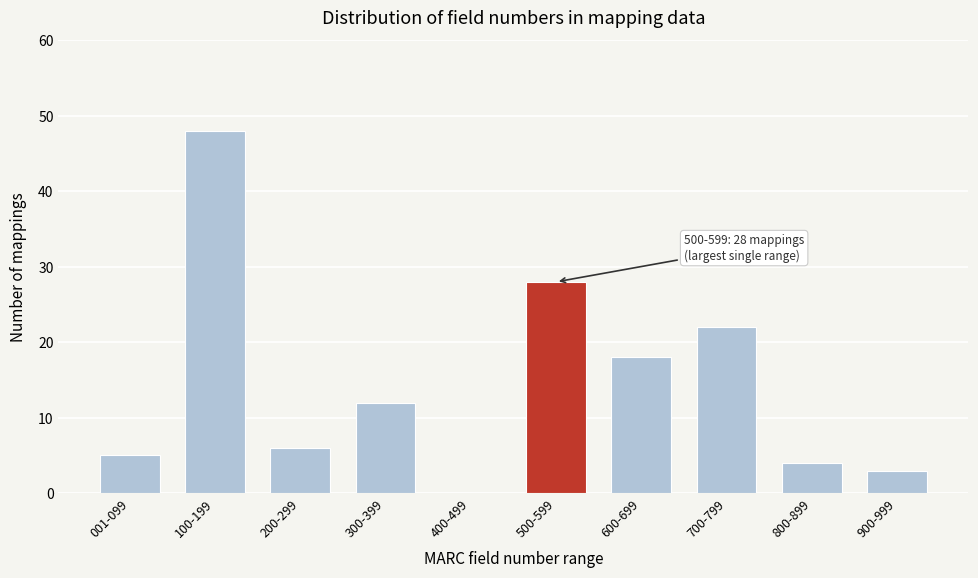

Reading right to left, extract all data points from this chart.

900-999=3	800-899=4	700-799=22	600-699=18	500-599=28	400-499=0	300-399=12	200-299=6	100-199=48	001-099=5